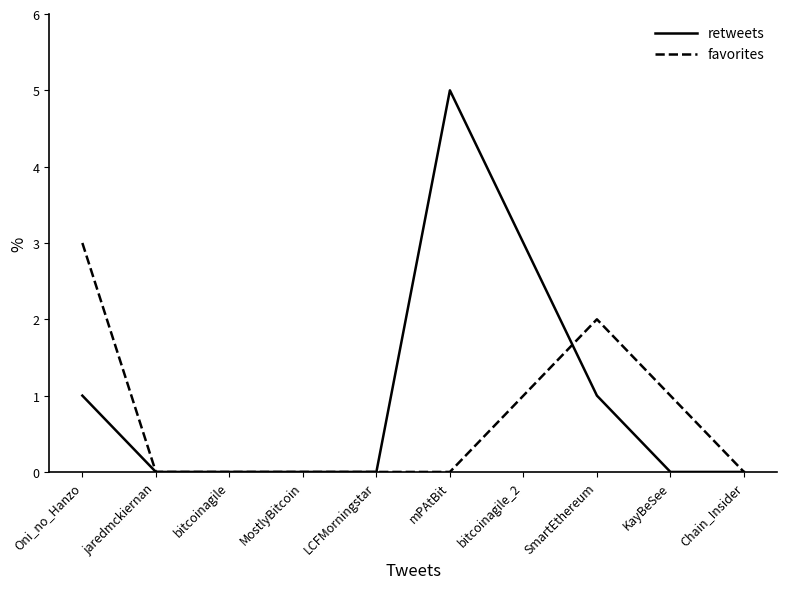

Rank the series by their maximum value, from lowest to highest.

favorites, retweets